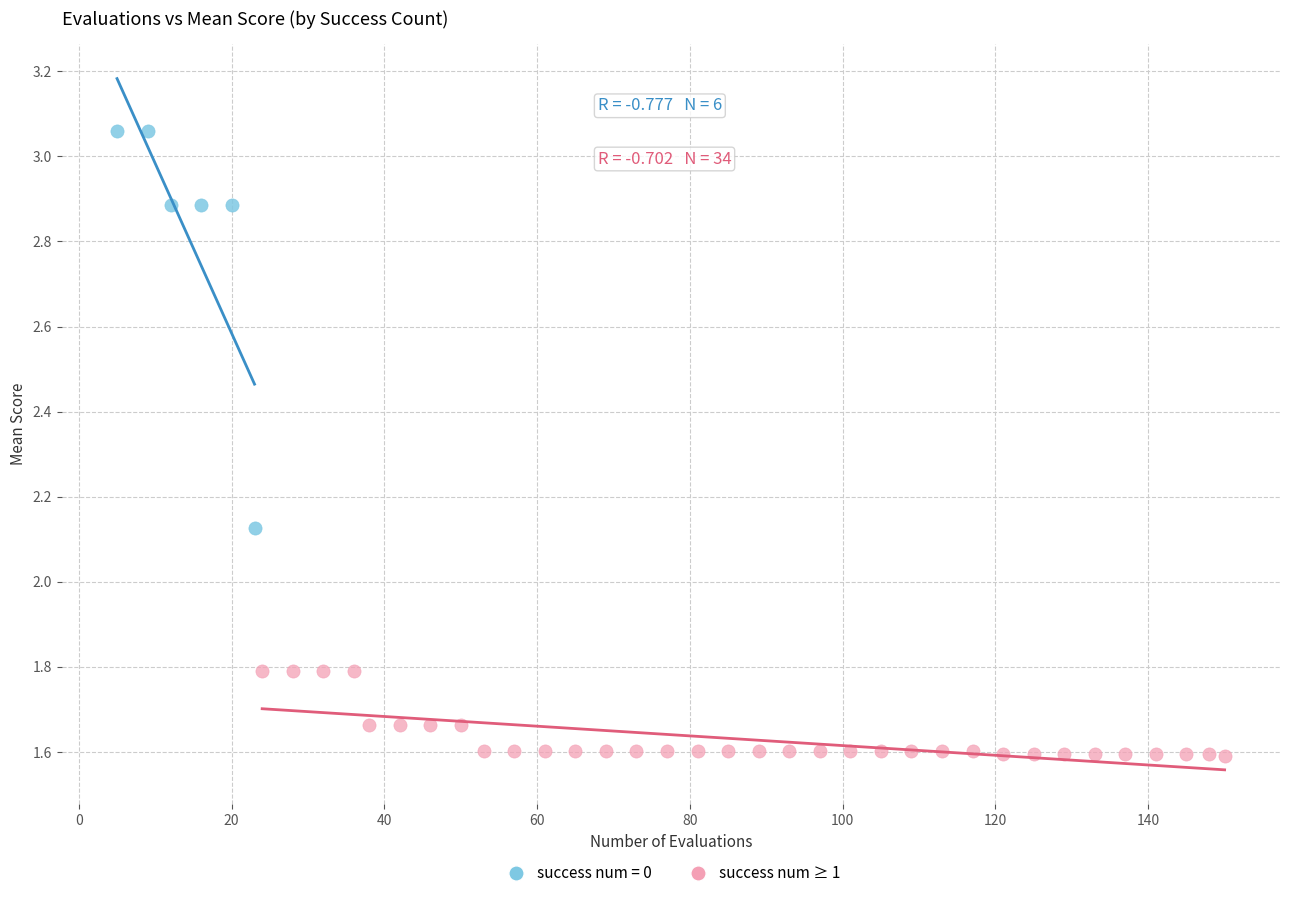

Which series has the largest Y range (max minus min)?

success num = 0